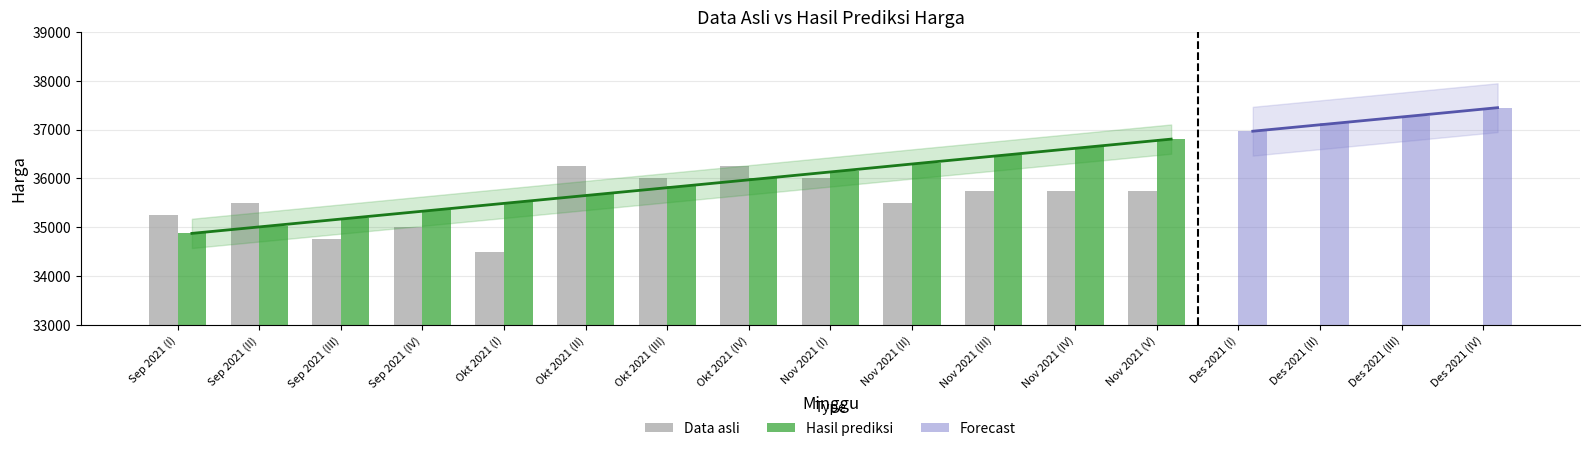

At which category is the sum across all series the highest?

Nov 2021 (V)